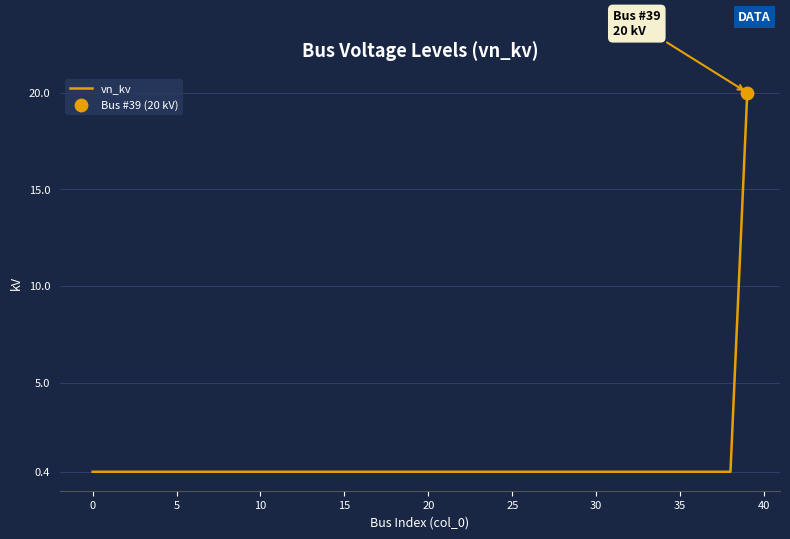

What is the maximum value shown in the chart?

20.0